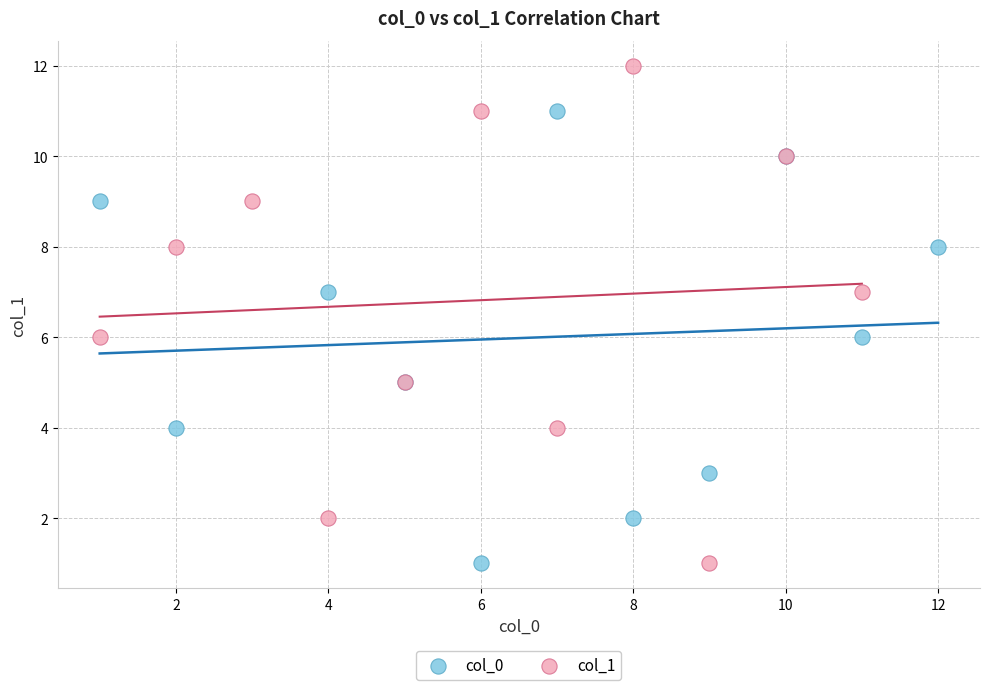

Which series contains the highest Y value?

col_1